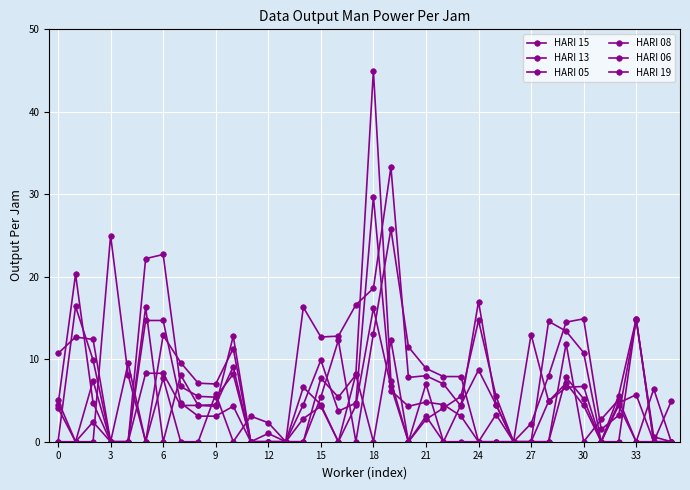

Reading right to left, list all the values displayed in this chart.

HARI 15: 0.0	6.4	0.0	5.1	2.7	0.0	11.9	0.0	0.0	0.0	0.0	0.0	0.0	0.0	7.0	0.0	12.3	0.0	8.1	5.4	7.7	0.0	0.0	2.3	3.1	0.0	5.8	0.0	0.0	7.7	0.0	8.1	25.0	0.0	0.0	0.0
HARI 13: 4.9	0.0	14.9	0.0	0.0	5.2	7.8	0.0	0.0	0.0	0.0	0.0	7.9	7.9	8.9	11.5	25.8	13.1	0.0	12.3	5.4	0.0	0.0	0.0	0.0	11.3	7.0	7.1	9.6	12.9	0.0	9.5	0.0	9.9	16.4	0.0
HARI 05: 0.0	0.0	5.7	4.7	0.0	4.4	7.1	4.9	0.0	0.0	4.5	8.7	4.5	0.0	3.1	0.0	6.7	16.2	4.4	0.0	4.5	6.6	0.0	0.0	0.0	9.1	4.5	4.4	4.4	8.3	8.3	0.0	0.0	7.4	0.0	4.1
HARI 08: 0.0	0.6	14.8	3.2	1.5	14.9	14.5	8.0	2.2	0.0	3.3	0.0	3.1	4.5	4.8	4.3	6.2	29.7	4.7	3.7	9.9	4.5	0.0	1.0	0.0	4.3	3.1	3.1	4.7	14.7	14.7	0.0	0.0	4.7	20.3	4.5
HARI 06: 0.0	0.0	14.9	5.6	0.0	10.8	13.4	14.6	0.0	0.0	5.5	14.7	5.5	4.1	2.7	0.0	7.4	45.0	8.2	0.0	4.3	2.8	0.0	0.0	0.0	8.2	5.4	5.5	6.7	22.7	22.2	0.0	0.0	2.4	0.0	5.0
HARI 19: 0.0	0.0	0.0	4.4	0.0	6.7	6.6	4.9	13.0	0.0	4.5	17.0	4.3	7.0	8.0	7.8	33.3	18.6	16.6	12.8	12.7	16.3	0.0	0.0	0.0	12.8	4.3	4.4	8.1	0.0	16.3	0.0	0.0	12.4	12.7	10.7